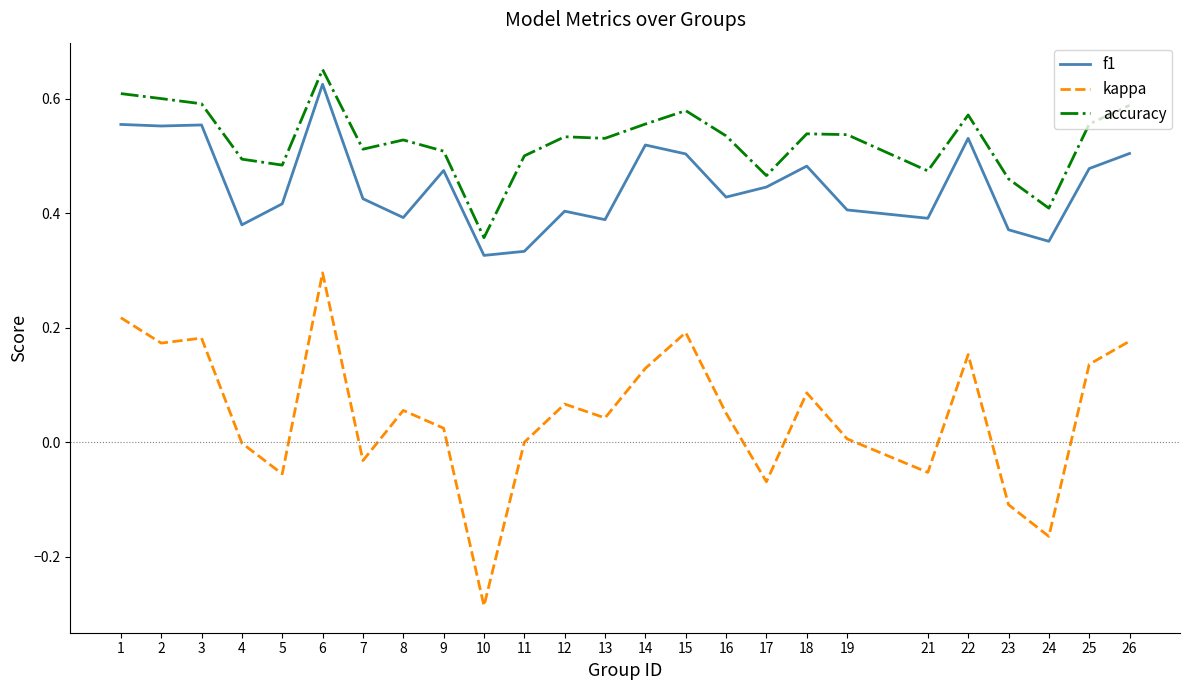

What are all the series names shown in the legend?

f1, kappa, accuracy